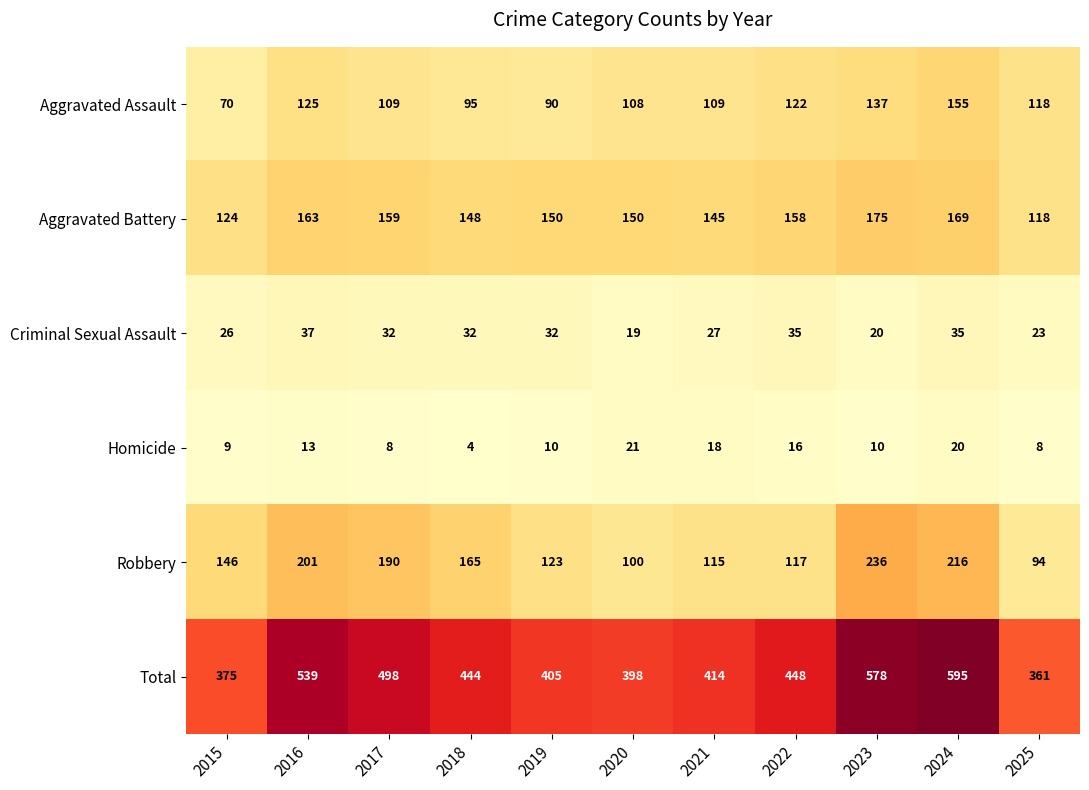

At which category does the chart reach its minimum across all series?

2018